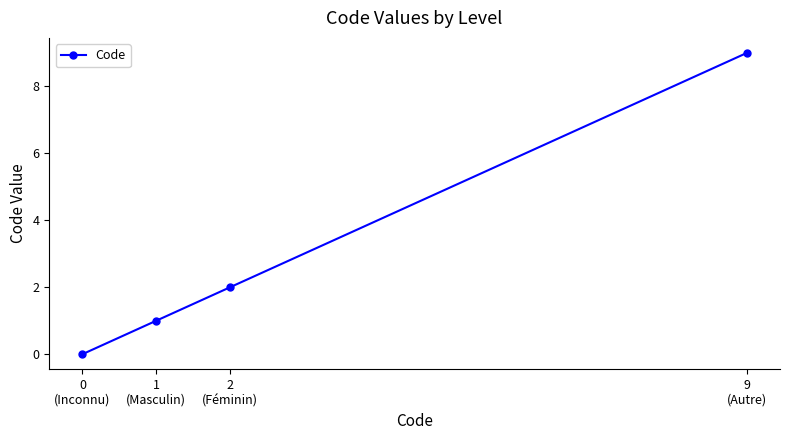

Read the value at 9
(Autre).

9